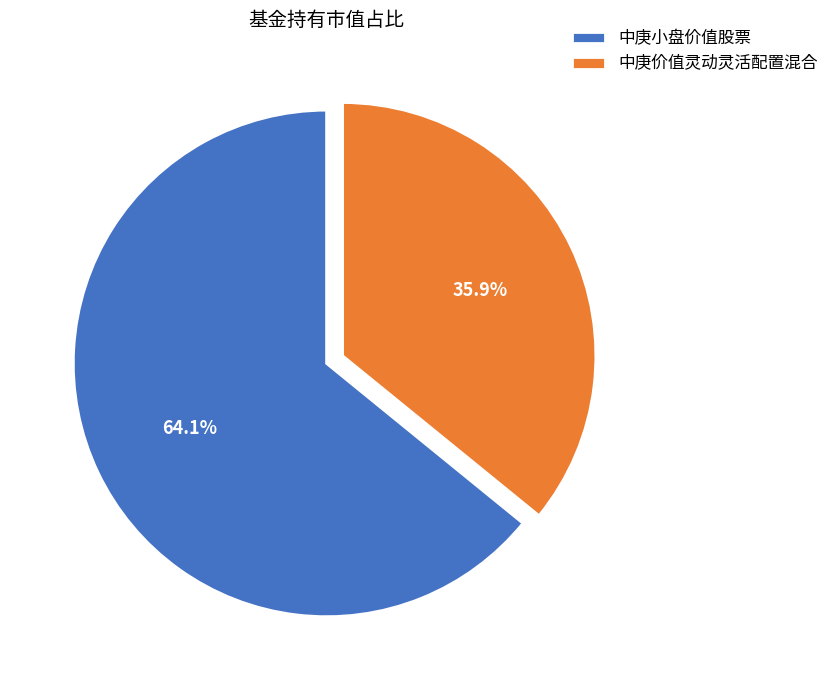

Which has a higher value, 中庚小盘价值股票 or 中庚价值灵动灵活配置混合?

中庚小盘价值股票